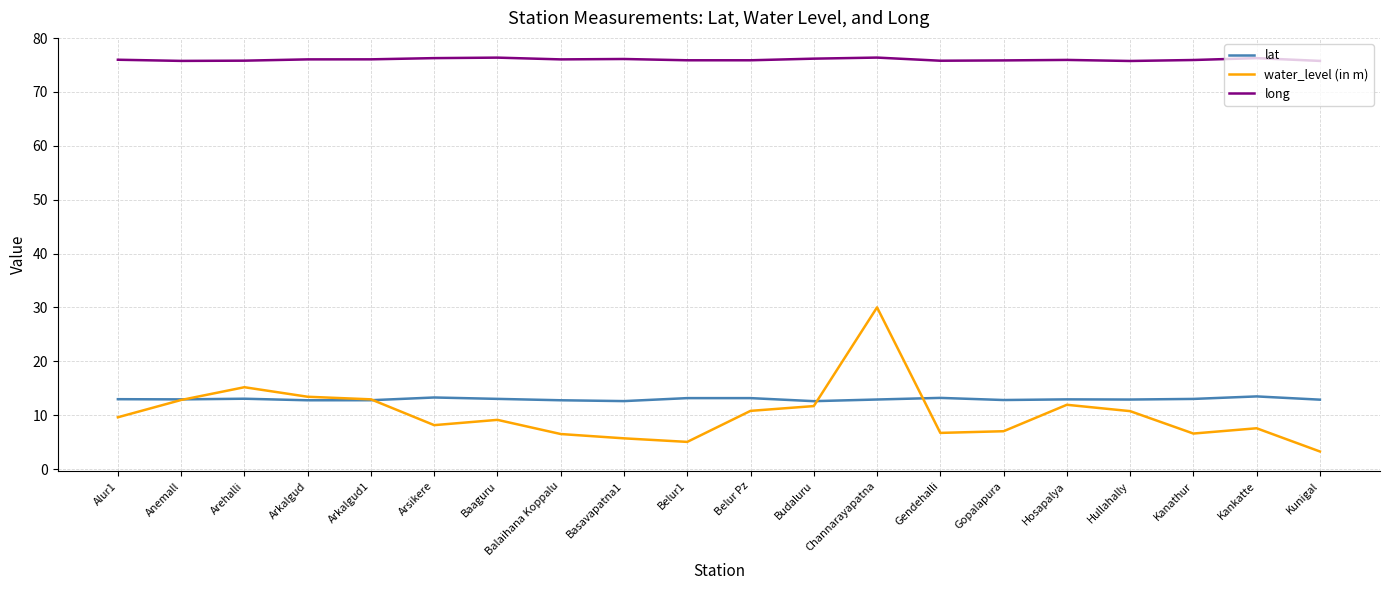

Which series has the largest total across all categories?

long